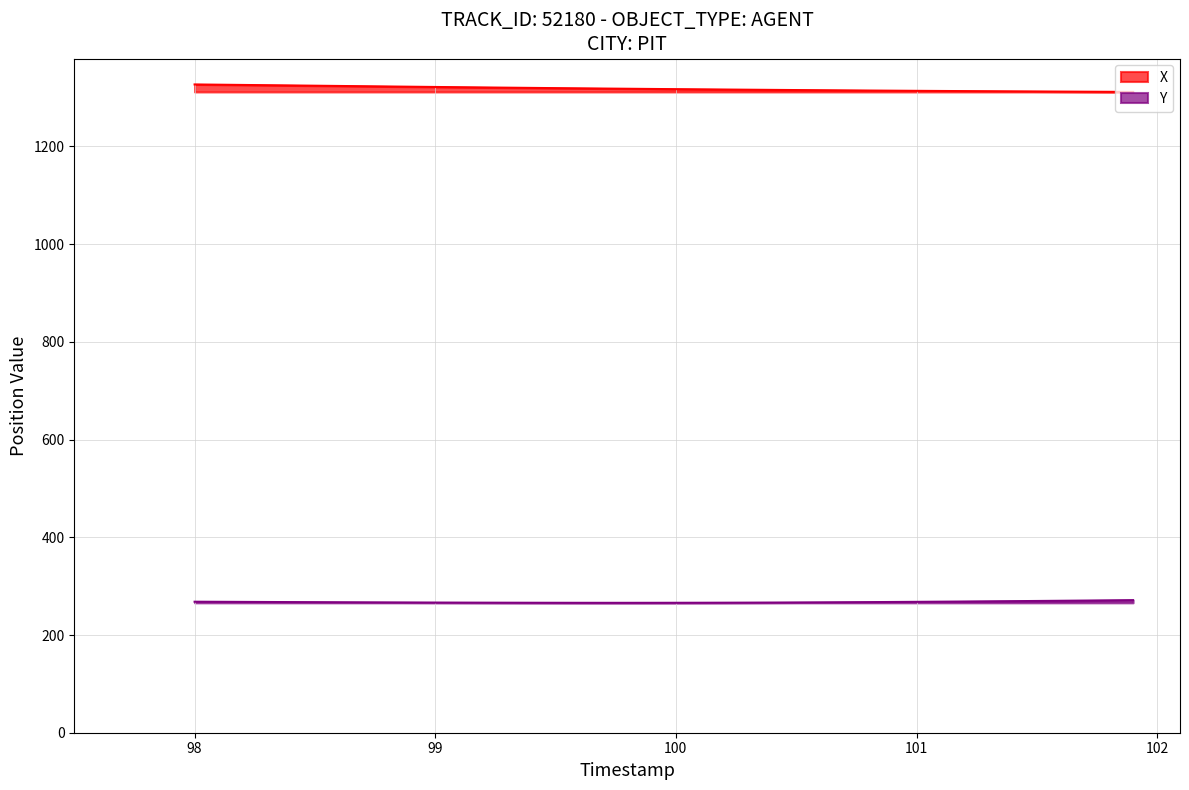

What is the maximum value shown in the chart?

1326.9